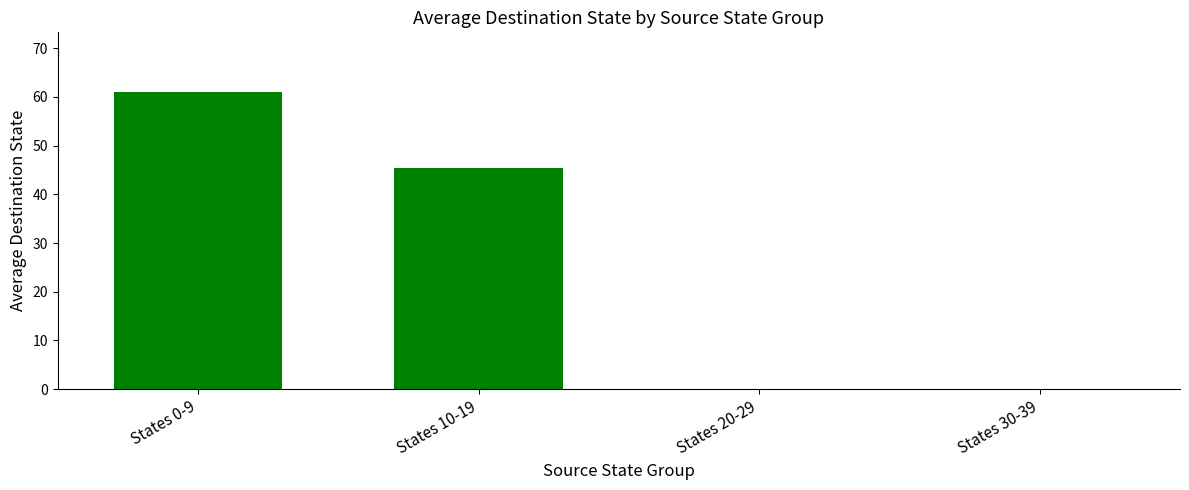

At which label is the value closest to 30?

States 10-19